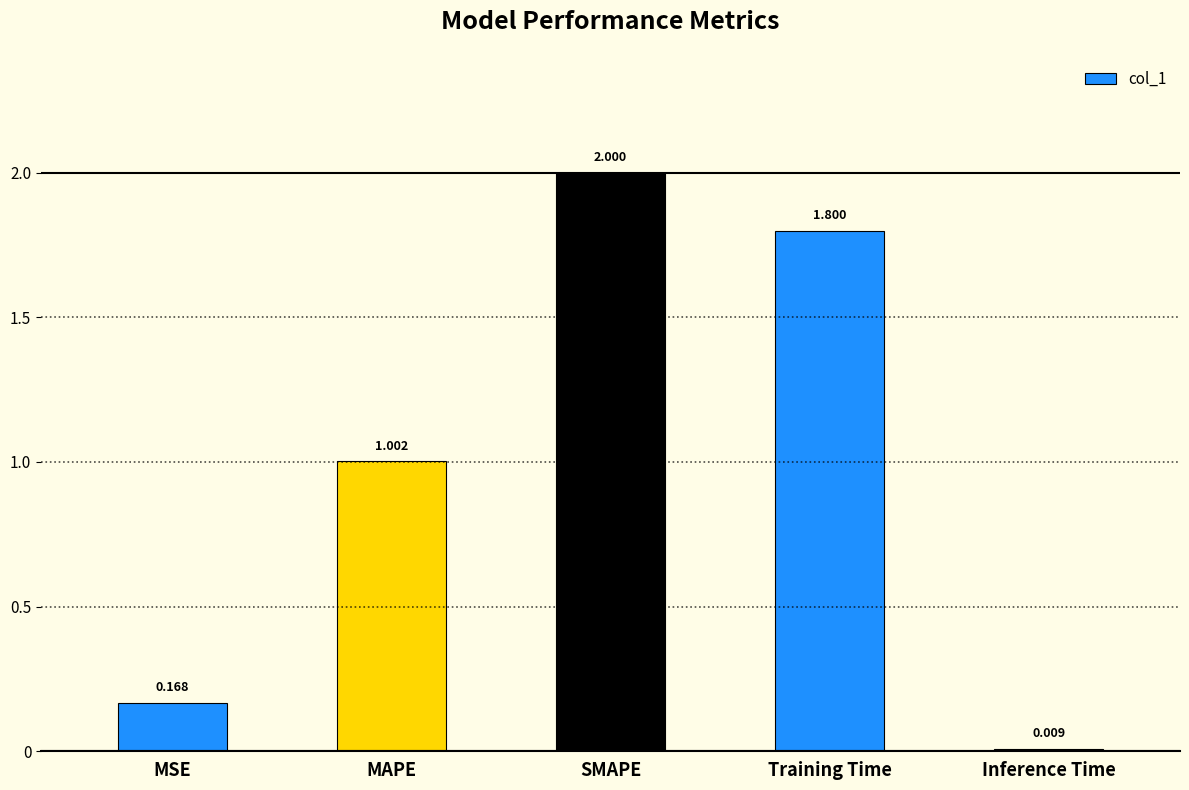

What is the difference between the maximum and minimum values?

2.0